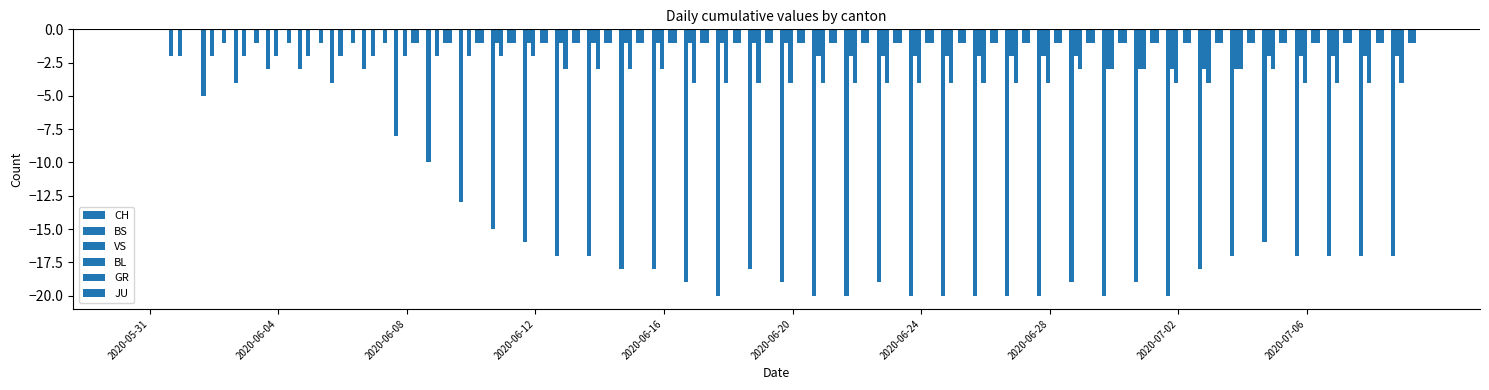

How many groups of bars are there?

40